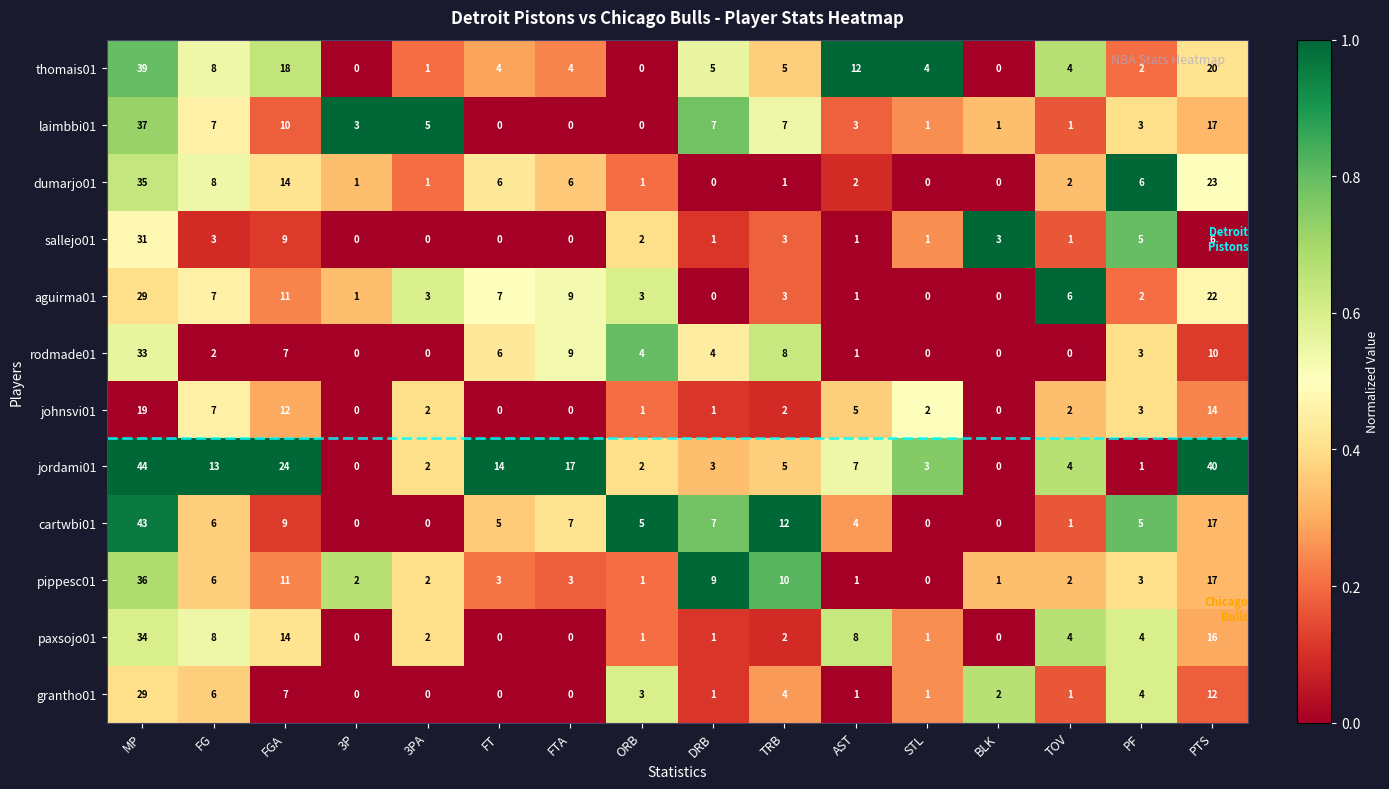

Is it true that aguirma01 equals 7 at FG?

True